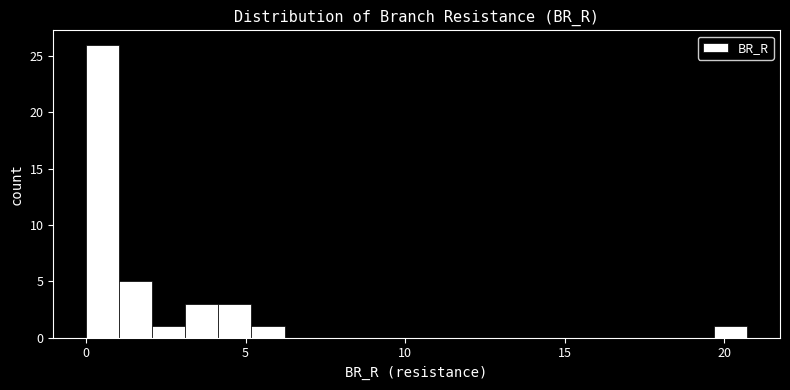

Around what value on the x-axis is the tallest bar? Give the approximate position of its centre, as read against the axis.

0.5